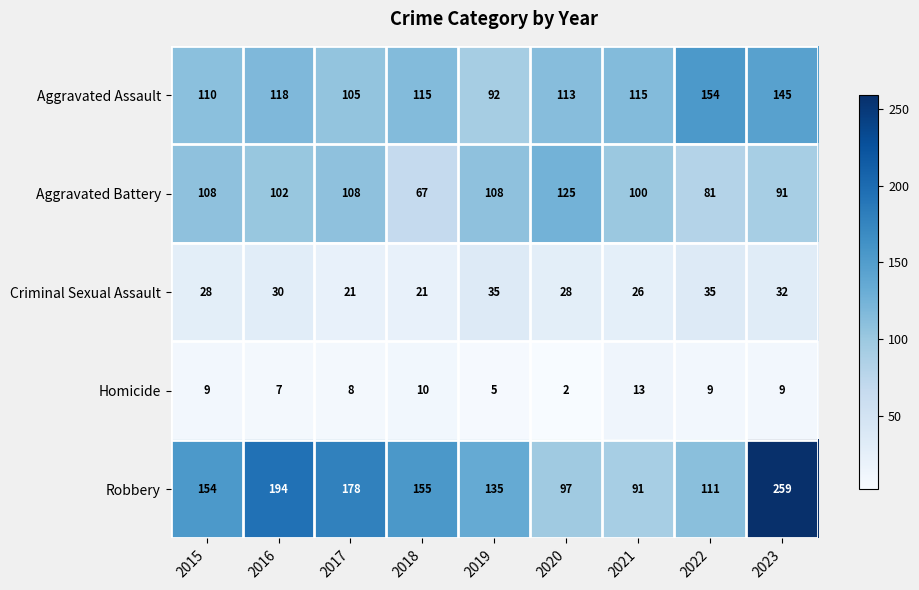

At which label does Aggravated Battery reach its peak?

2020